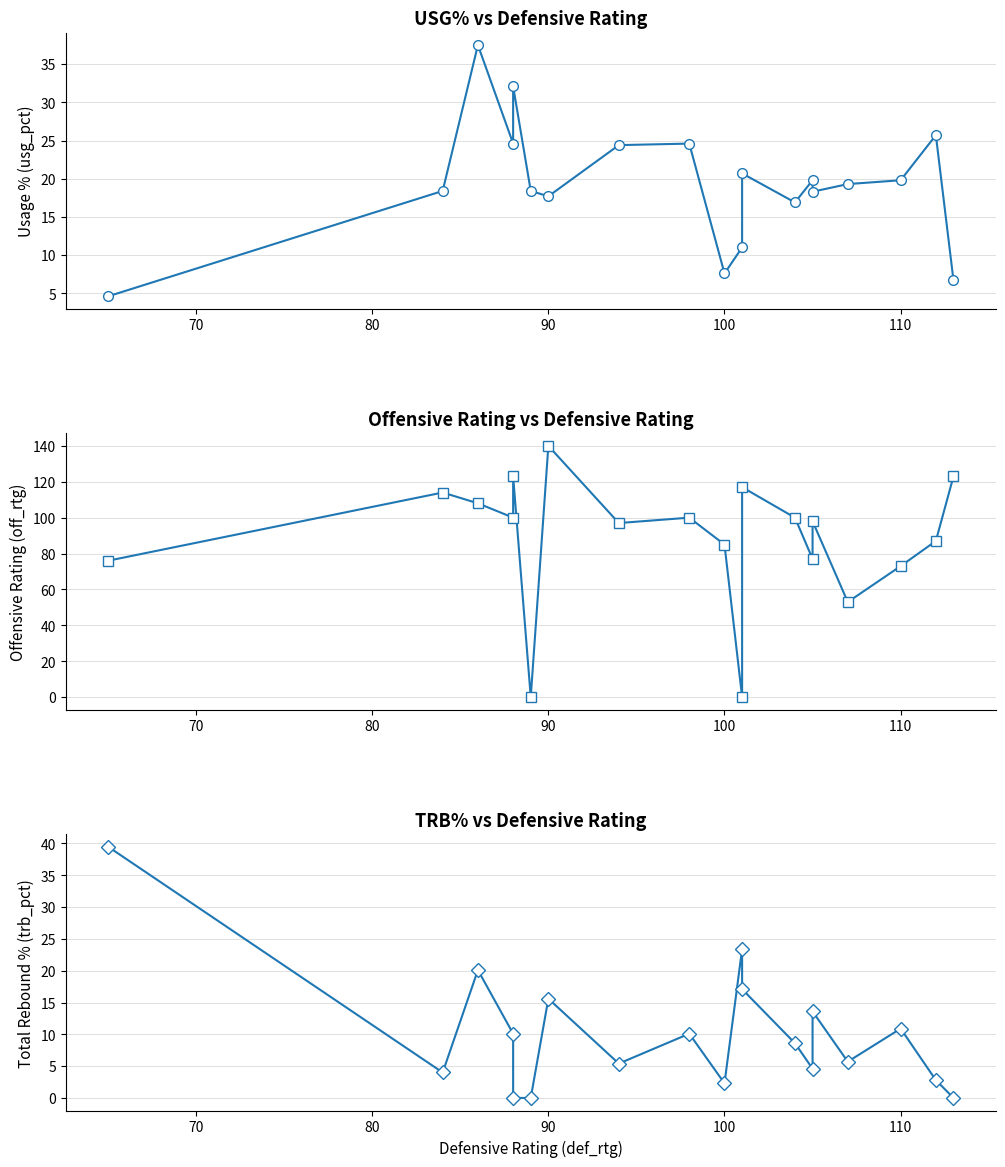

Is the value of off_rtg at 7 greater than the value of usg_pct at 10?

Yes